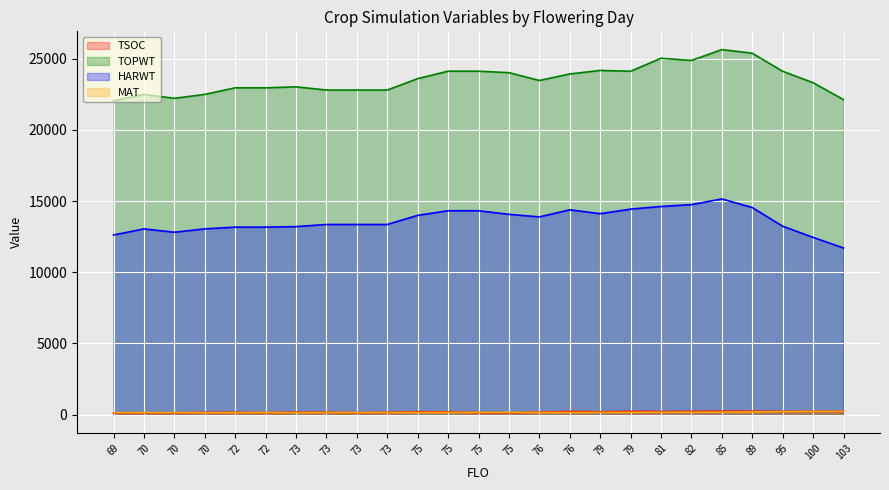

Rank the series by their maximum value, from highest to lowest.

TOPWT, HARWT, TSOC, MAT